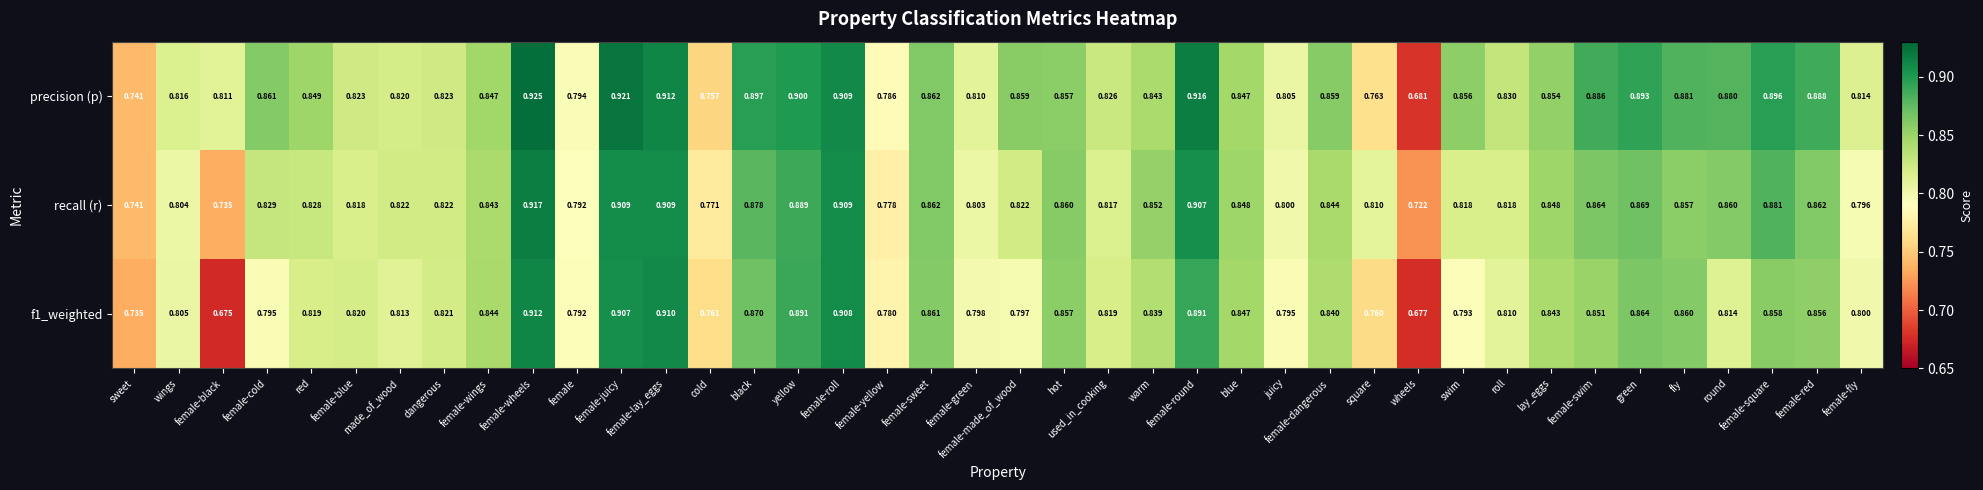

Which series has the widest spread of values?

precision (p)